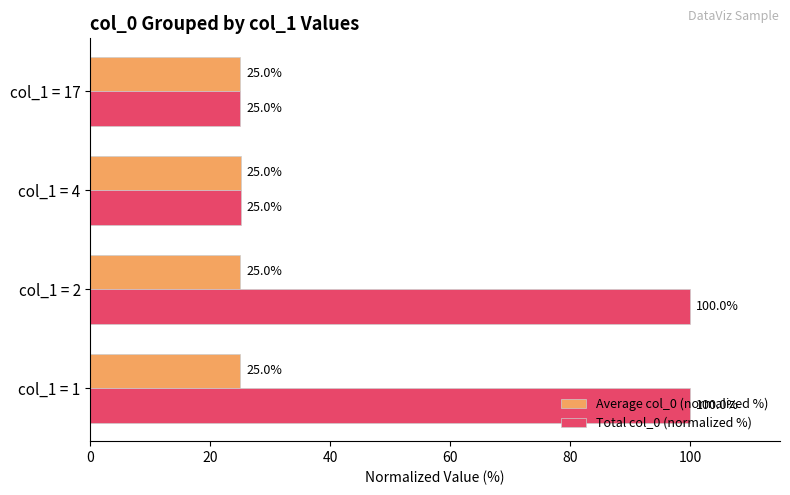

List the series in order of their overall mean, lowest first.

Average col_0 (normalized %), Total col_0 (normalized %)